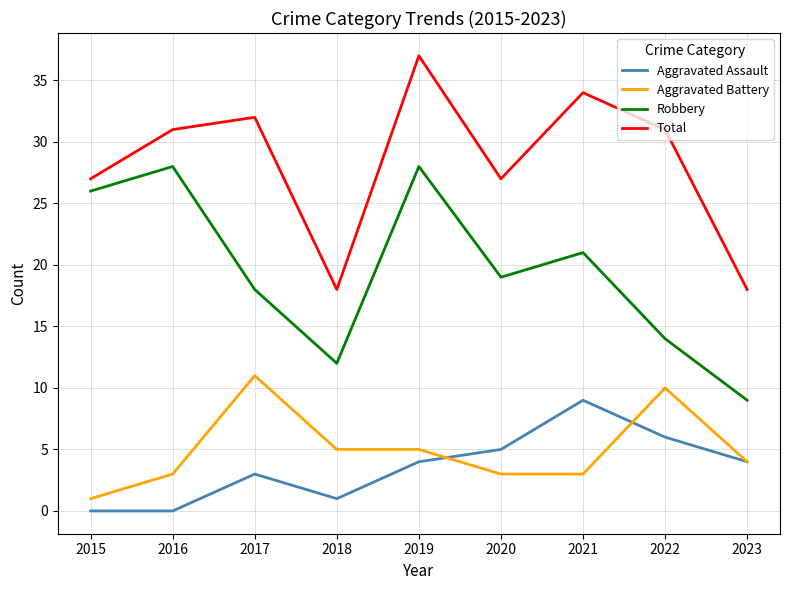

Which series has the largest total across all categories?

Total